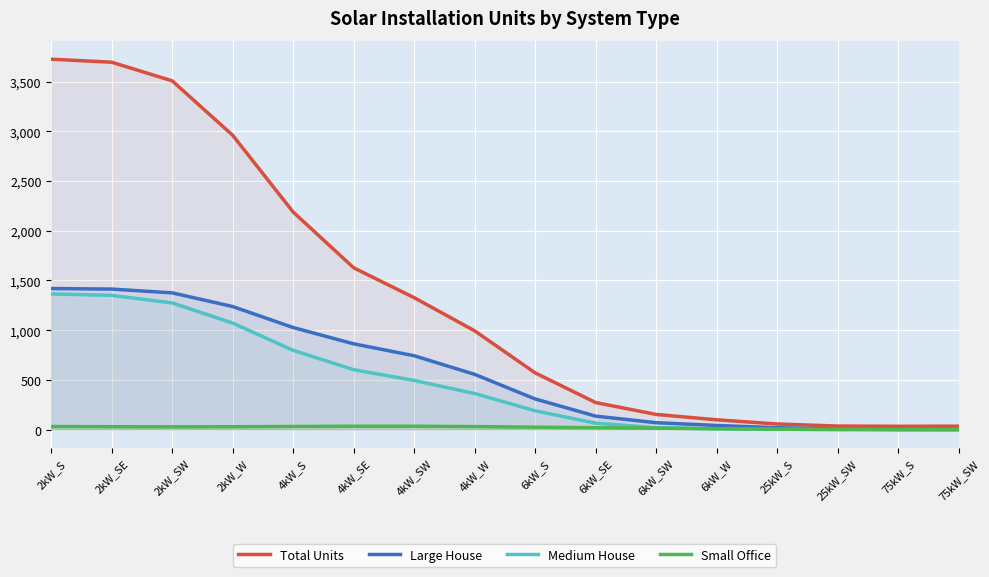

How many distinct data groups are displayed?

4